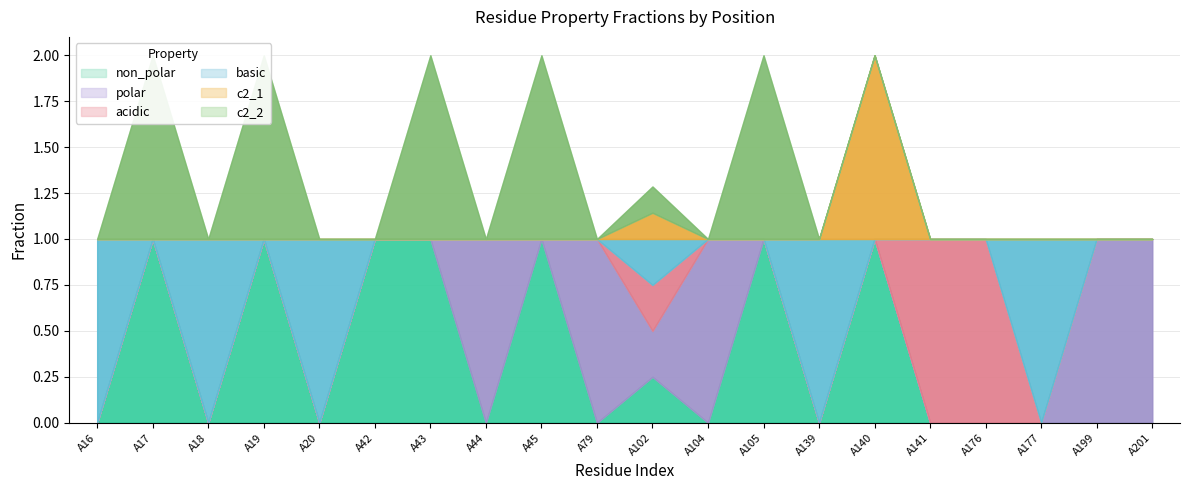

Is it true that c2_2 equals -0.4 at A104?

False